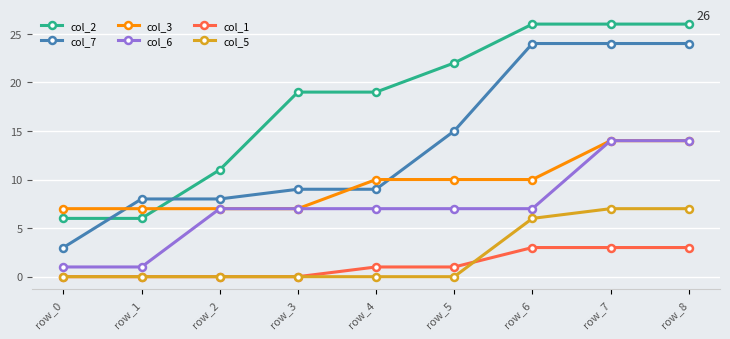

Is the value of col_2 at row_8 greater than the value of col_6 at row_1?

Yes